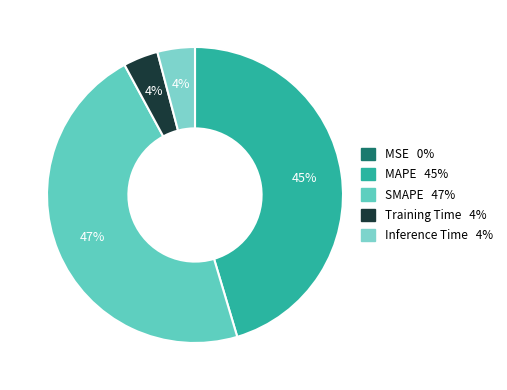

To the nearest percent, what portion does SMAPE represent?

47%